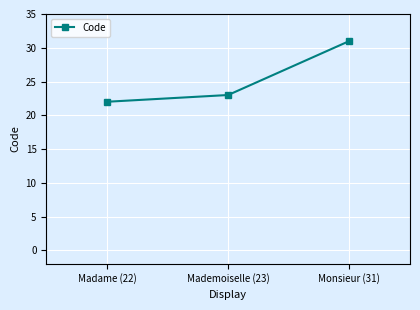

What position from the right is Monsieur (31)?

1